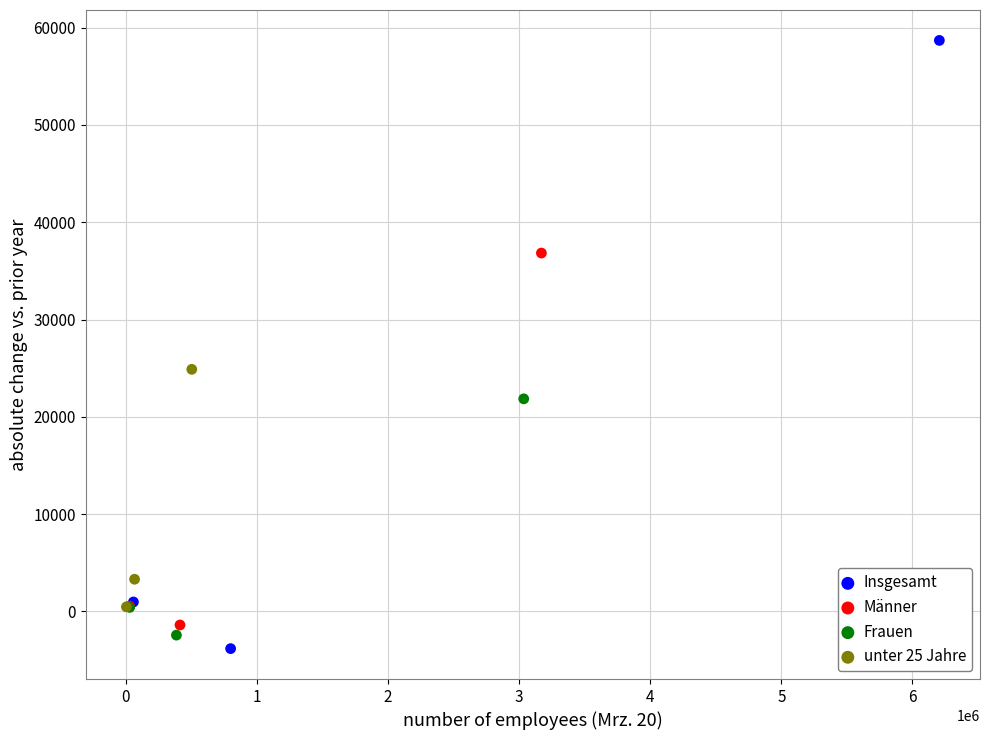

Which series has the widest spread of Y values?

Insgesamt